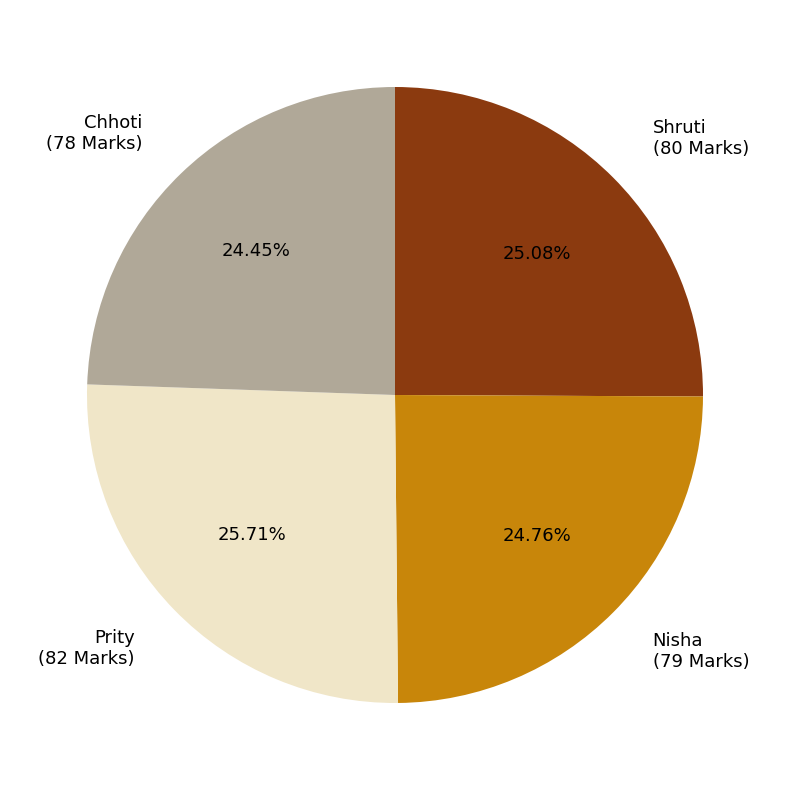

How many slices are in this pie chart?

4